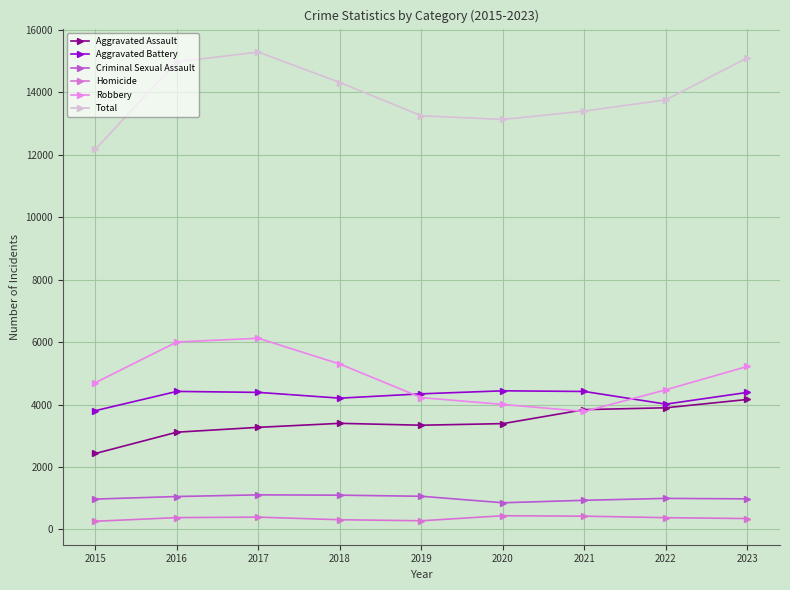

Which category has the highest value across all series?

2017